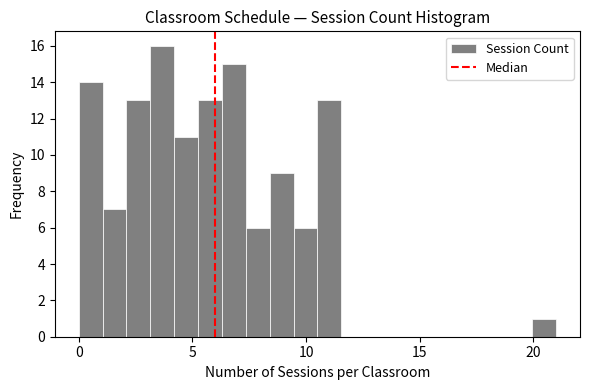

Around what value on the x-axis is the tallest bar? Give the approximate position of its centre, as read against the axis.

3.5